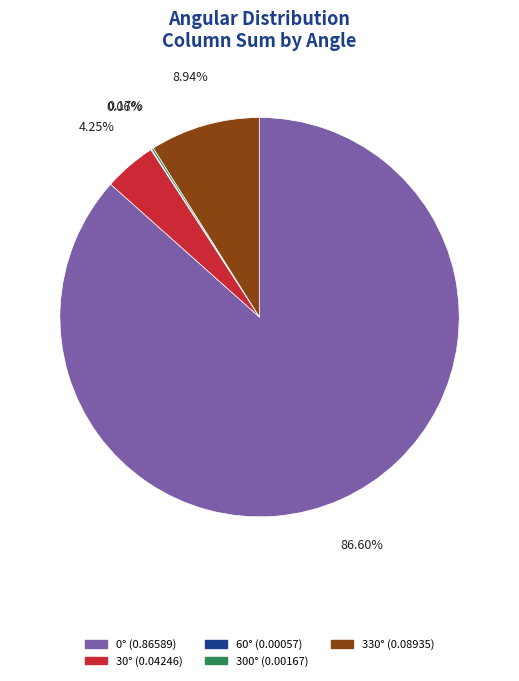

Is there a majority slice in this chart?

Yes